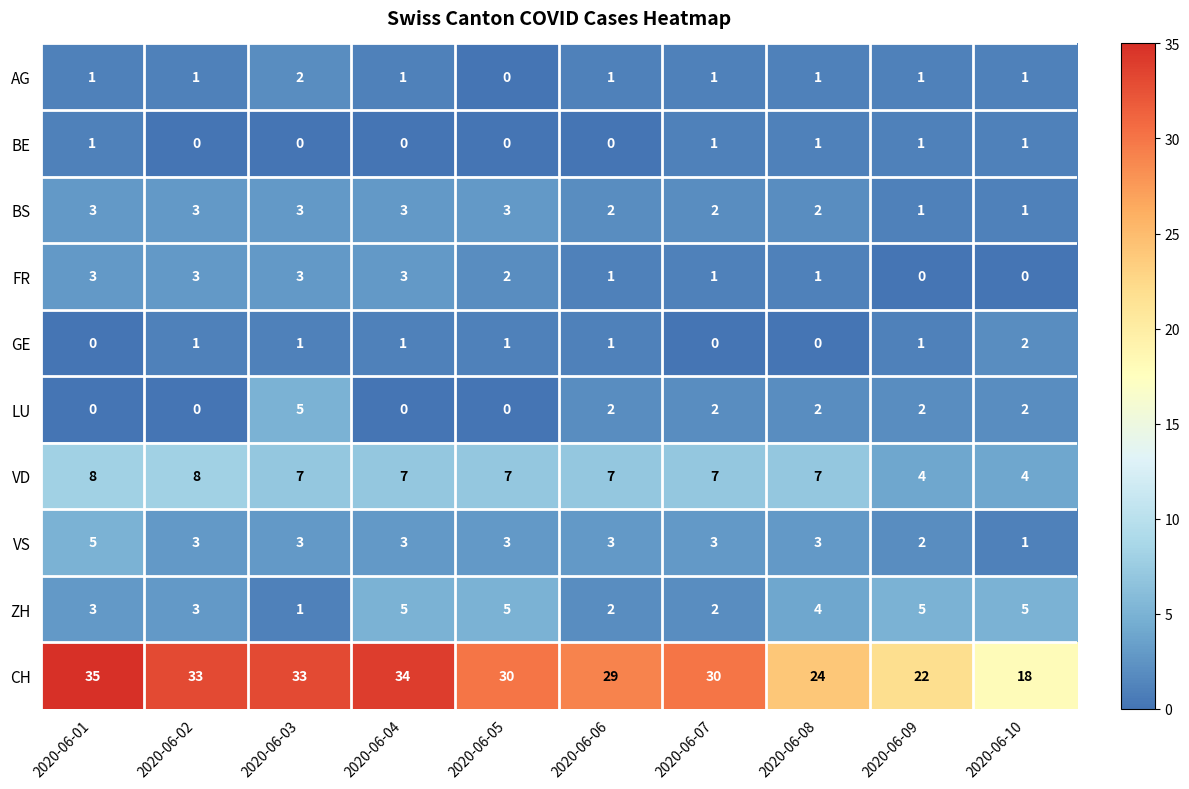

Which series has the largest total across all categories?

CH